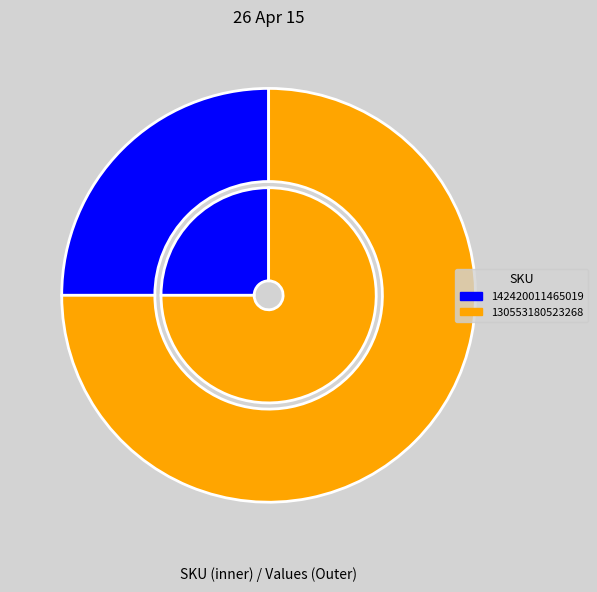

What is the total percentage of 142420011465019 and 151510010774319?

25.0%